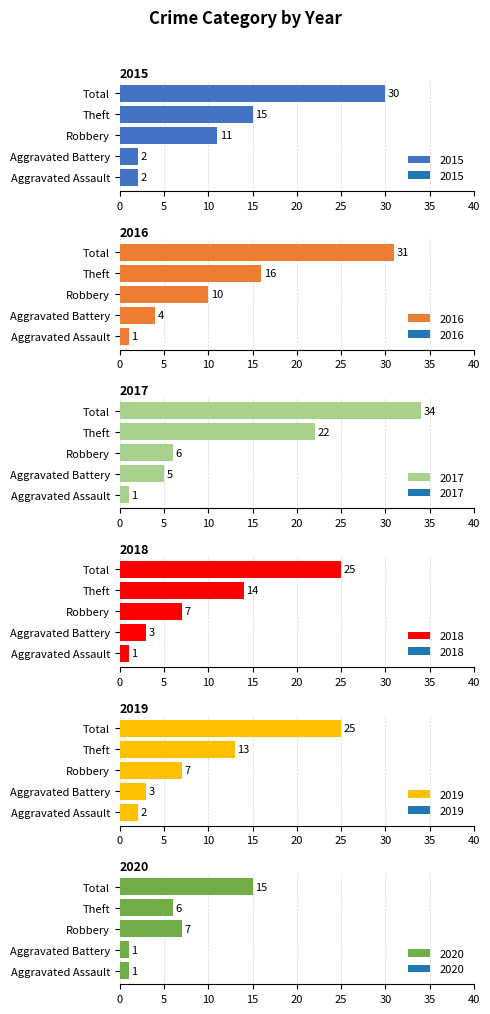

How many bars are there in each group?

6